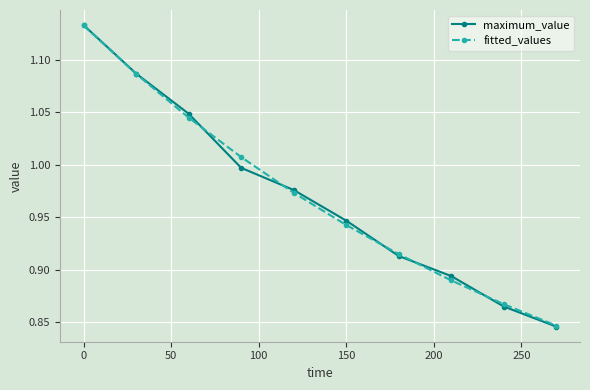

At how many categories does at least one series exceed 0?

10